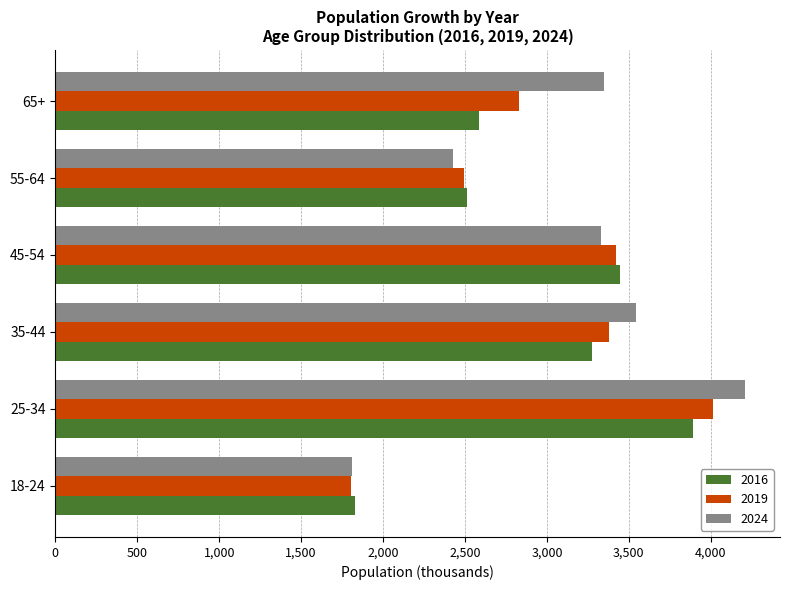

At which label does 2024 reach its peak?

25-34